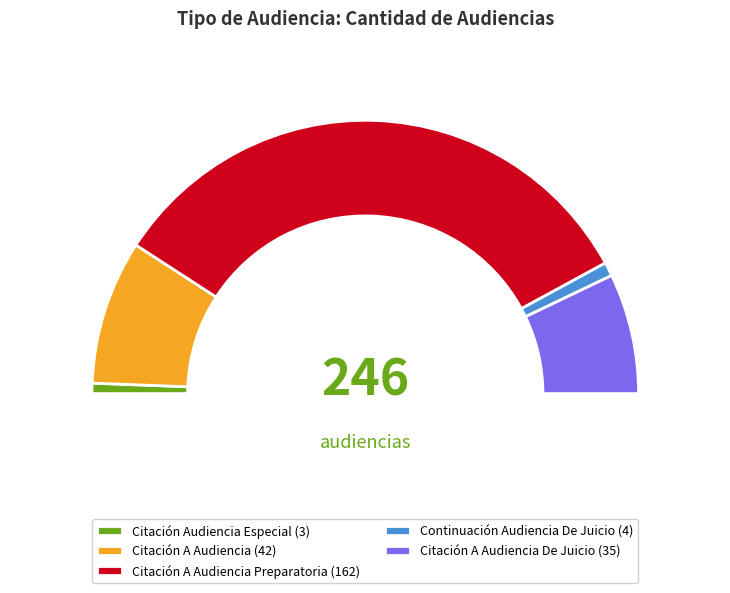

To the nearest percent, what is the combined percentage of Citación A Audiencia and Citación Audiencia Especial?

18%